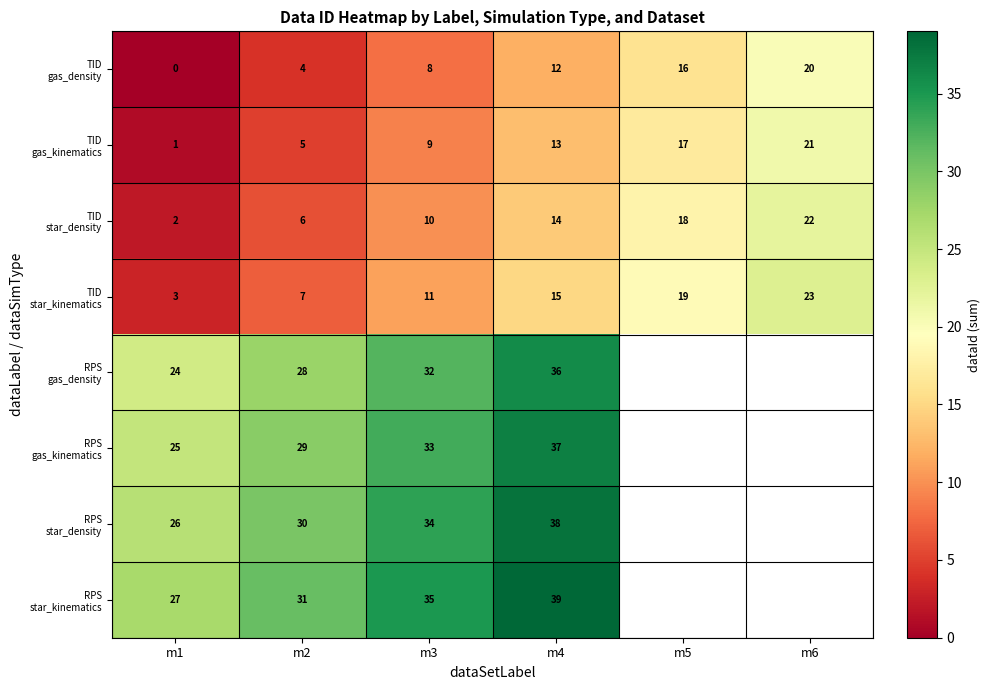

What is the total value across all series at m3?

172